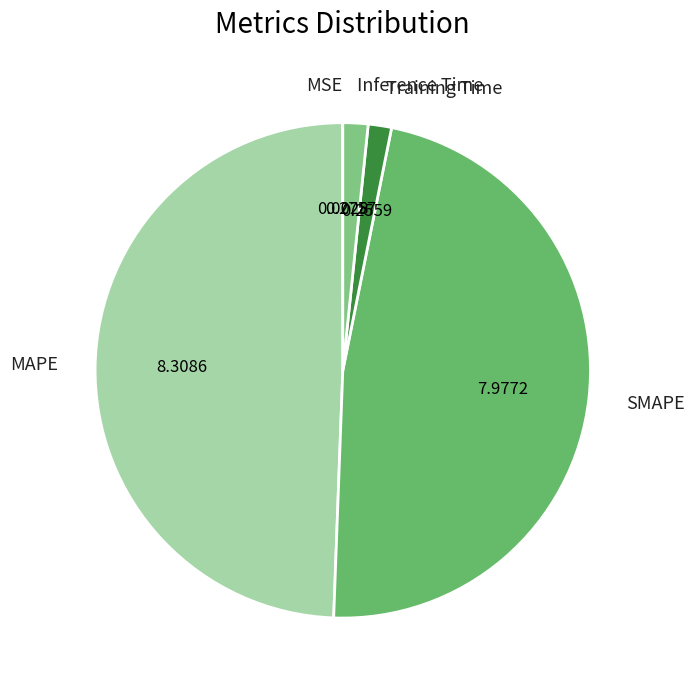

Is it true that Inference Time is 2% of the pie?

True